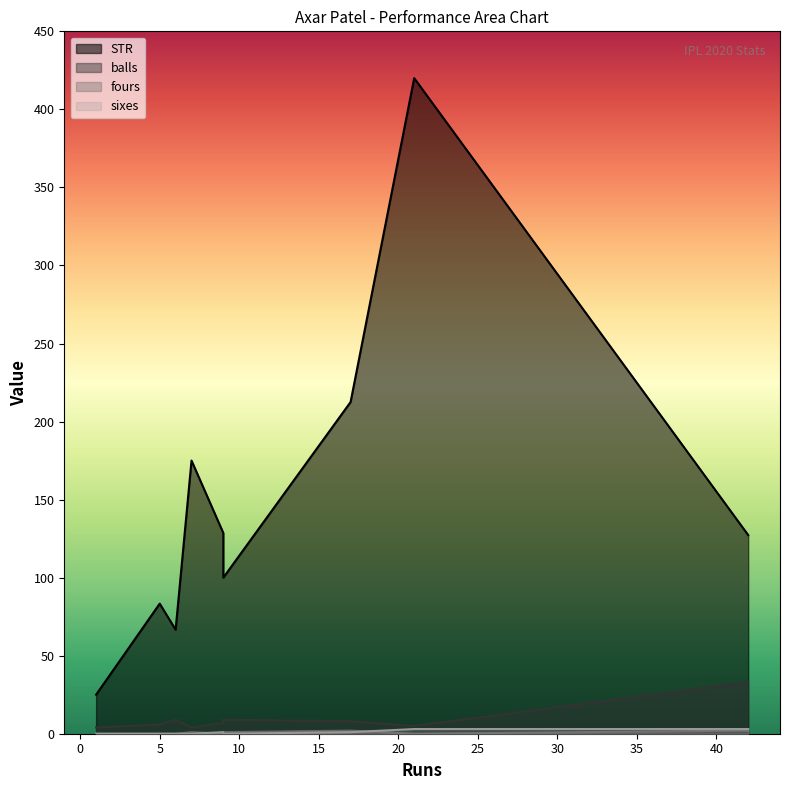

Is the value of fours at 6 greater than the value of balls at 17?

No